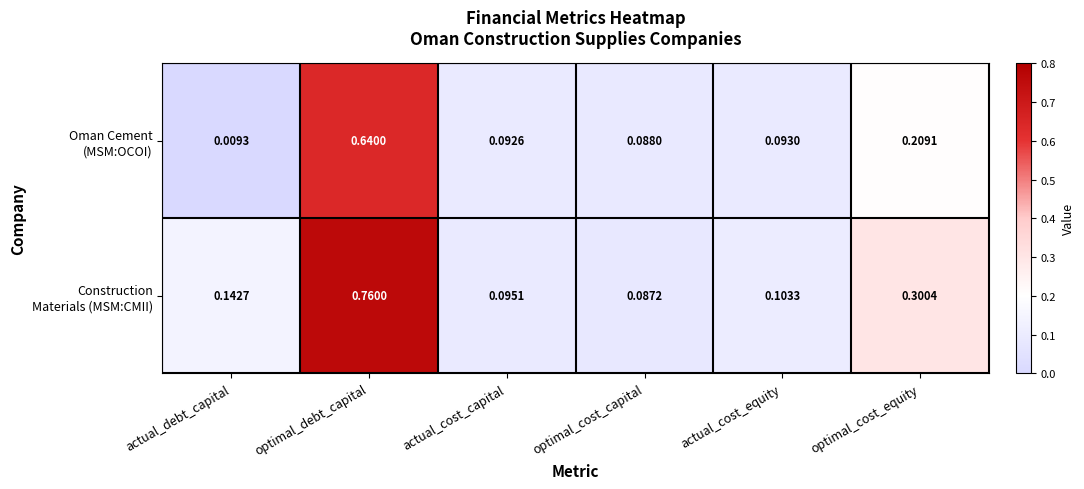

How many distinct data groups are displayed?

2